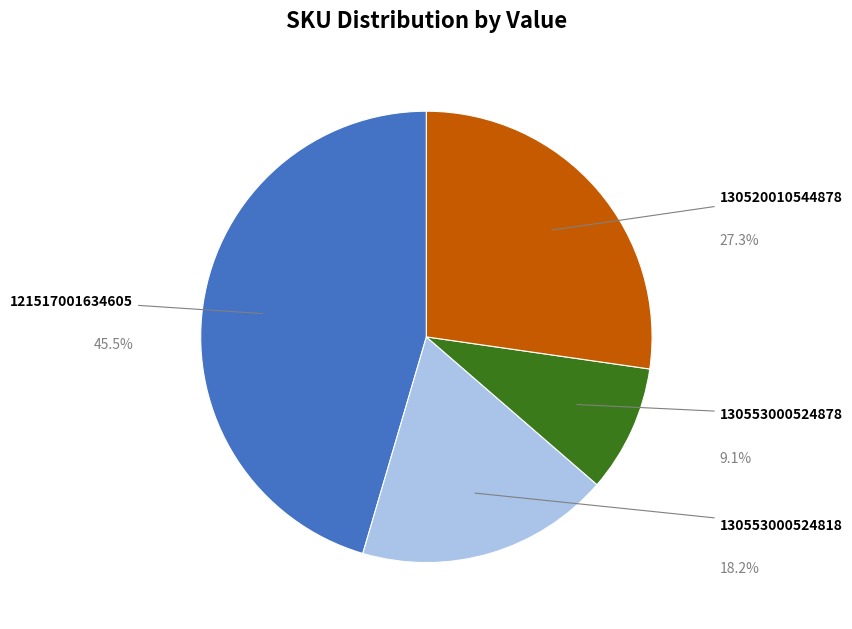

Count the number of slices in the pie.

4